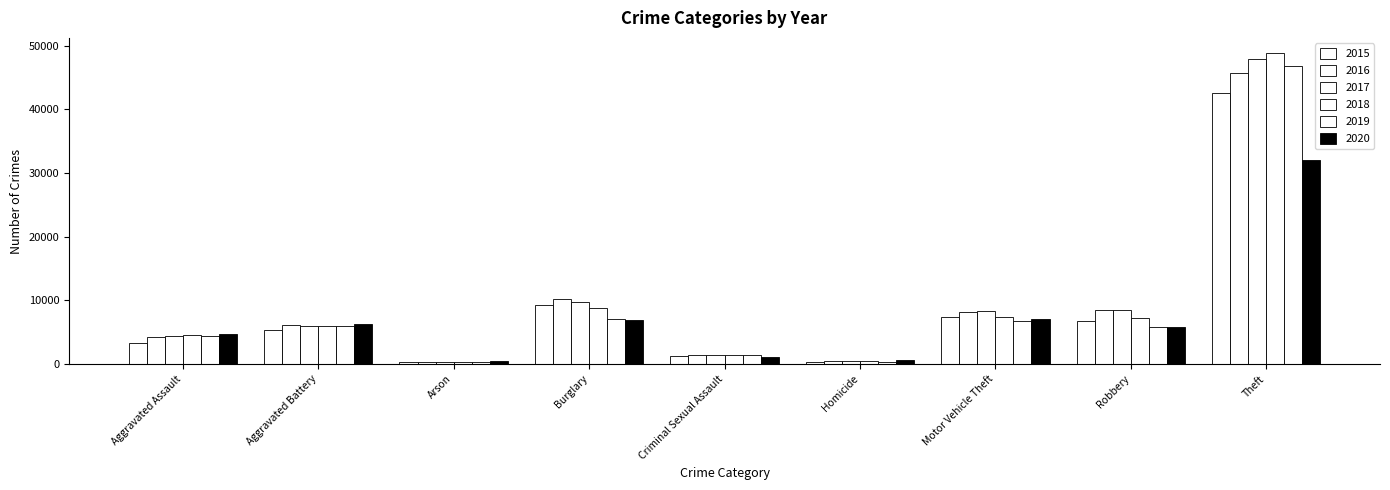

Reading left to right, extract all data points from this chart.

2015: 3398	5357	327	9289	1290	392	7445	6824	42601
2016: 4332	6207	393	10298	1404	565	8154	8559	45716
2017: 4437	6073	346	9736	1485	533	8391	8561	47866
2018: 4599	5931	279	8858	1479	440	7455	7209	48763
2019: 4473	6023	275	7157	1439	391	6793	5898	46746
2020: 4728	6340	445	6944	1110	602	7106	5779	31998